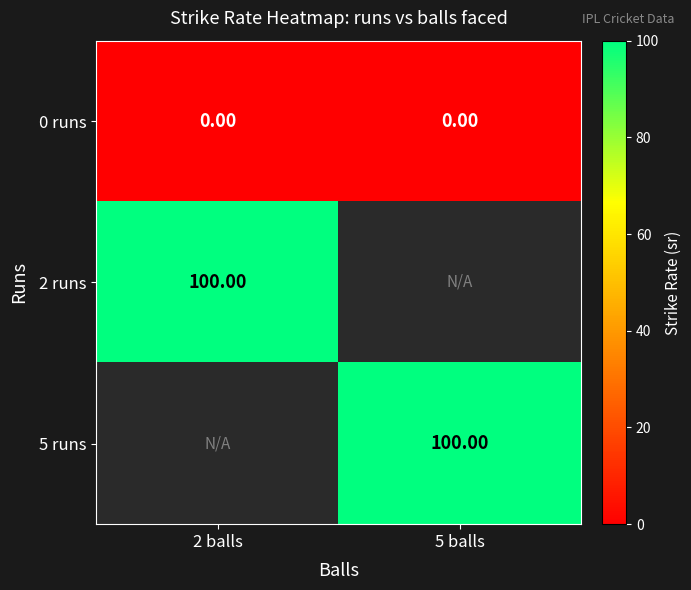

Is the value of 0 runs at 5 balls greater than the value of 2 runs at 2 balls?

No